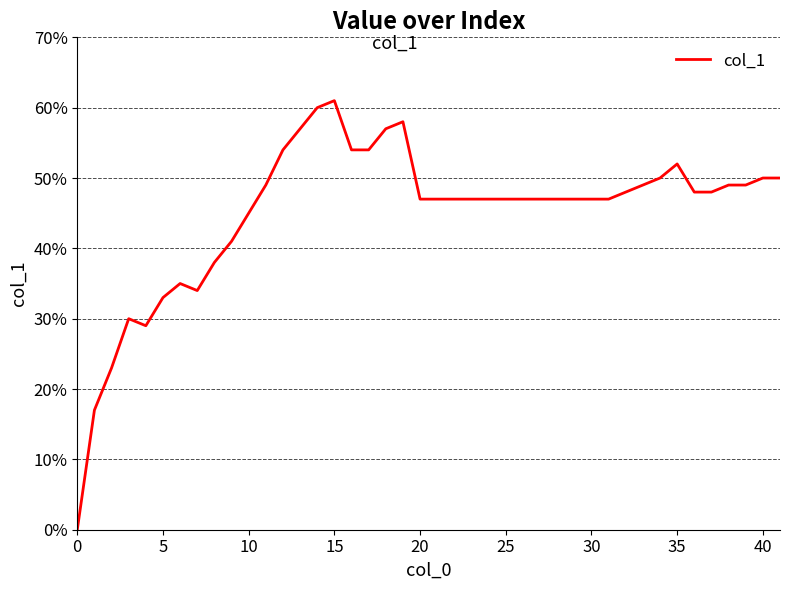

Reading left to right, transcribe all the data shown in this chart.

0.0	0.2	0.2	0.3	0.3	0.3	0.3	0.3	0.4	0.4	0.5	0.5	0.5	0.6	0.6	0.6	0.5	0.5	0.6	0.6	0.5	0.5	0.5	0.5	0.5	0.5	0.5	0.5	0.5	0.5	0.5	0.5	0.5	0.5	0.5	0.5	0.5	0.5	0.5	0.5